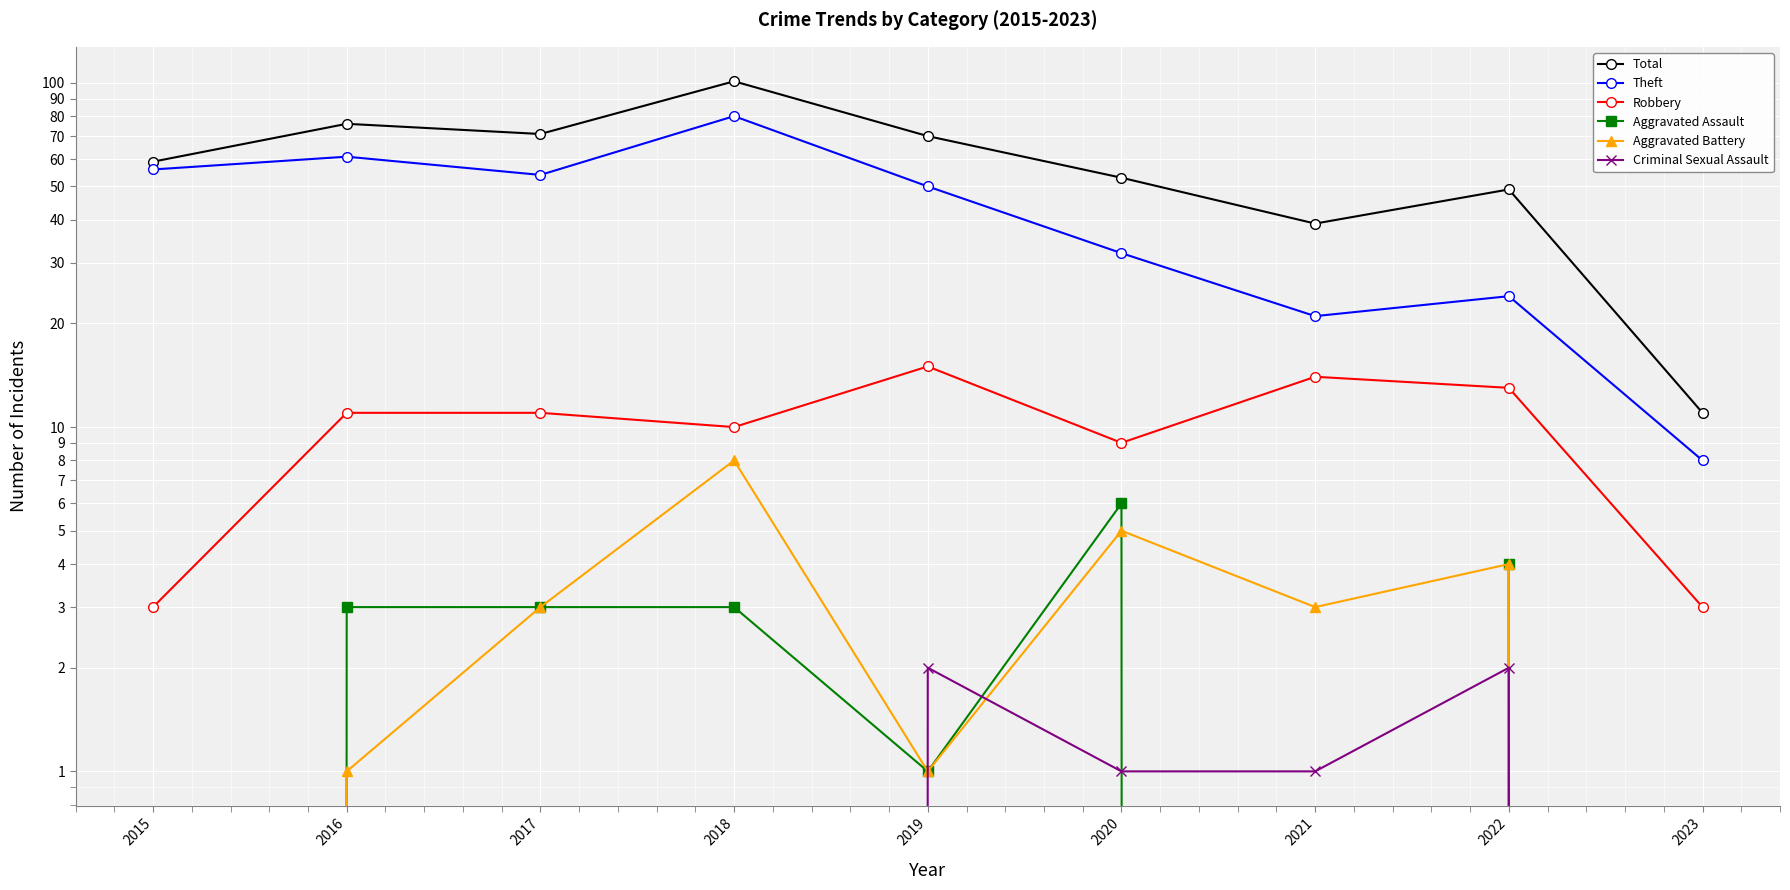

At which label does Robbery first exceed 11?

2019